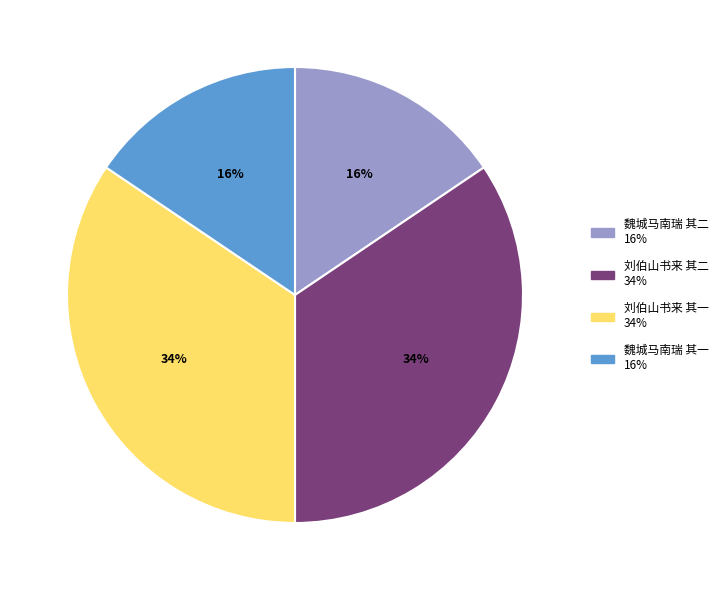

Count the number of slices in the pie.

4